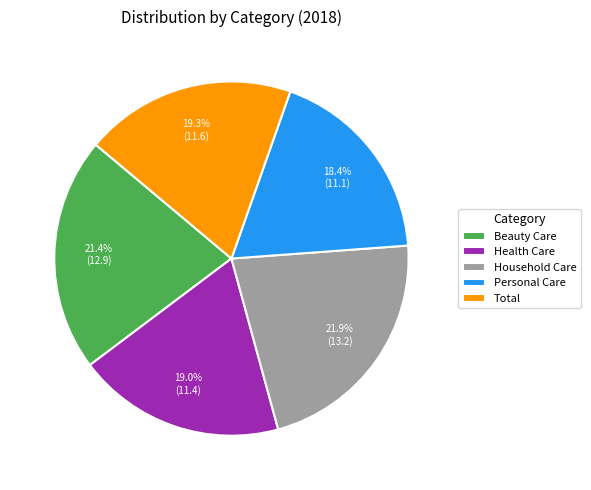

Which slice is the smallest?

Personal Care